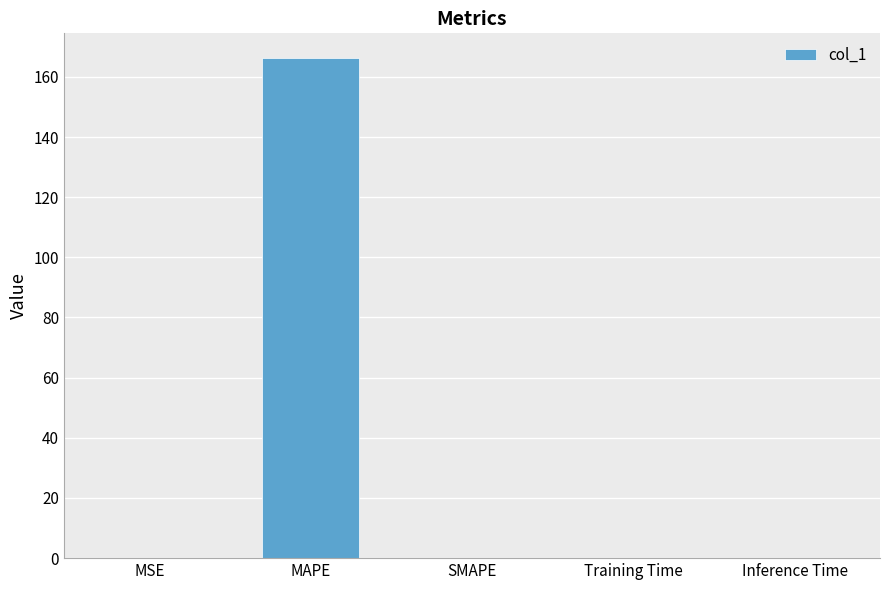

How many data points does each series have?

5